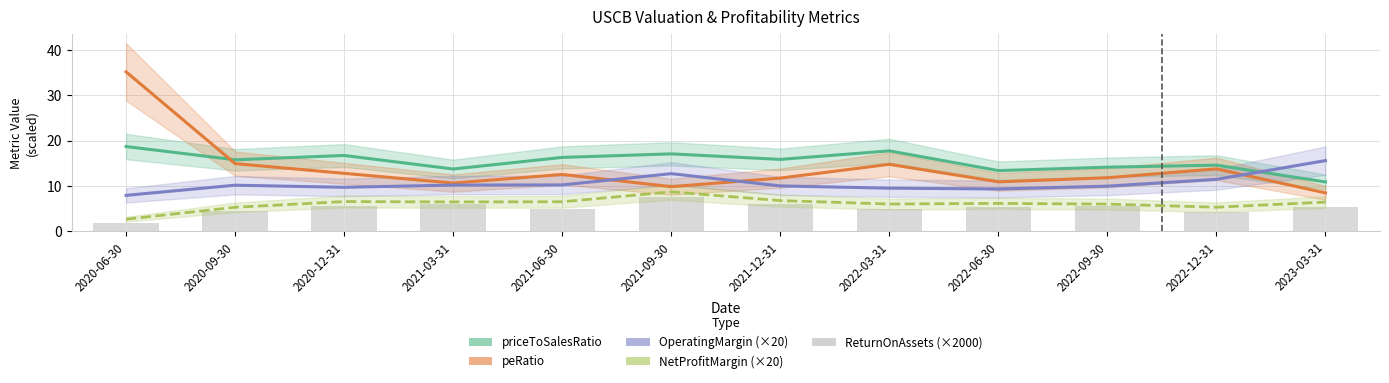

True or false: OperatingMargin (×20) has a value of 10.2 at 2021-03-31.

True